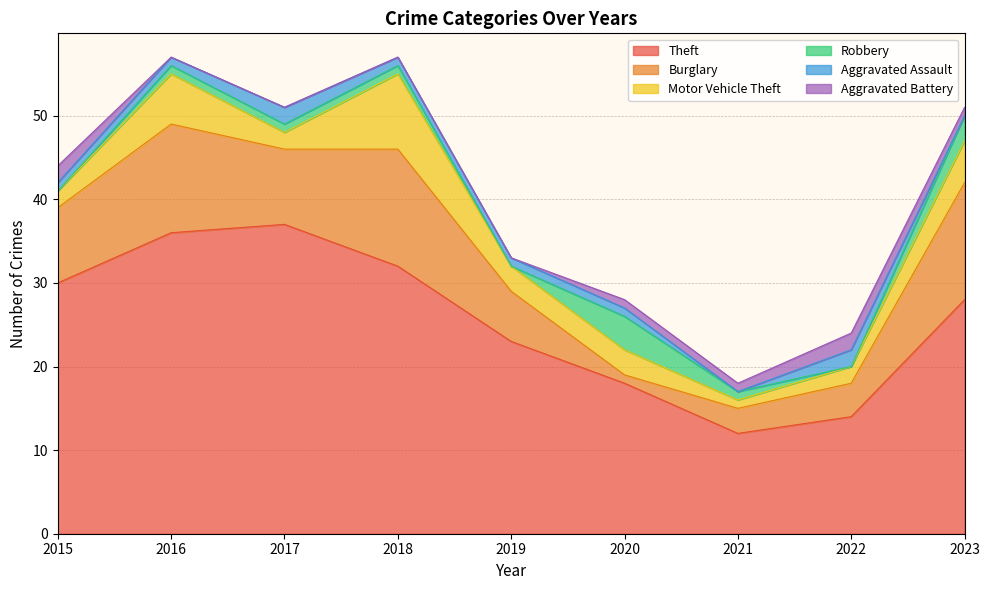

Does the chart have visible grid lines?

Yes